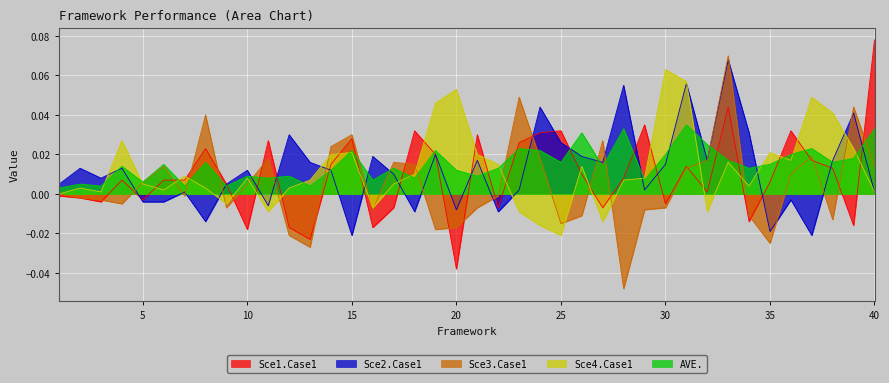

What is the difference between the second highest and minimum values in the Sce2.Case1 series?

0.1